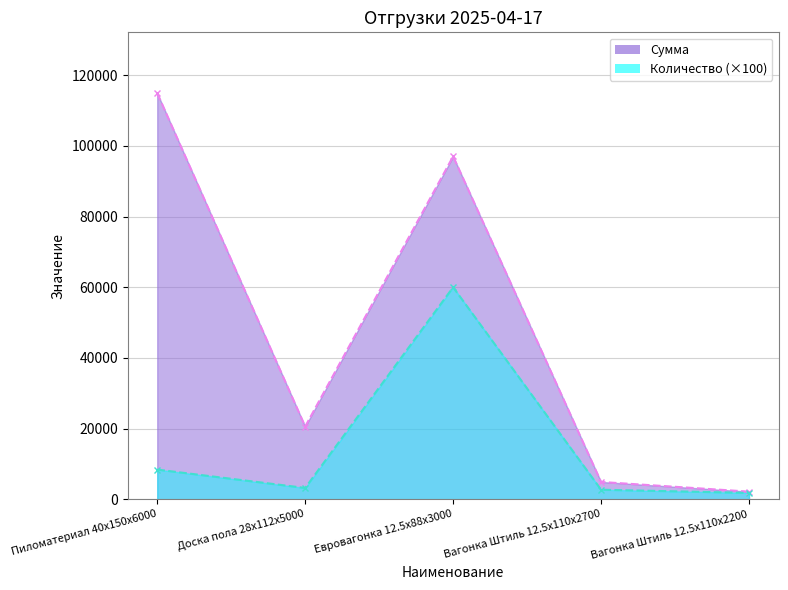

True or false: Сумма and Количество intersect in this chart.

False